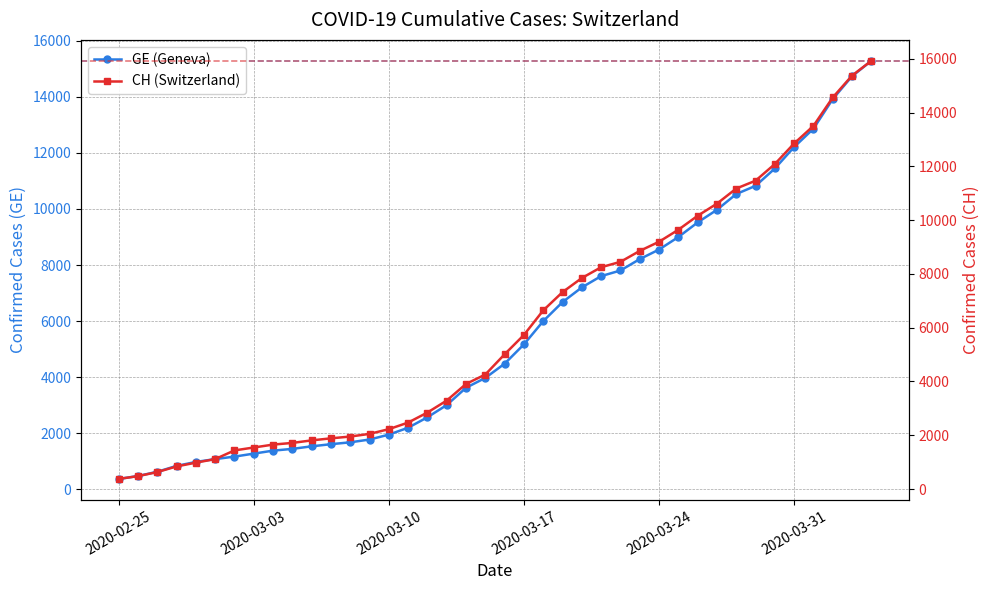

What is the maximum value shown in the chart?

15926